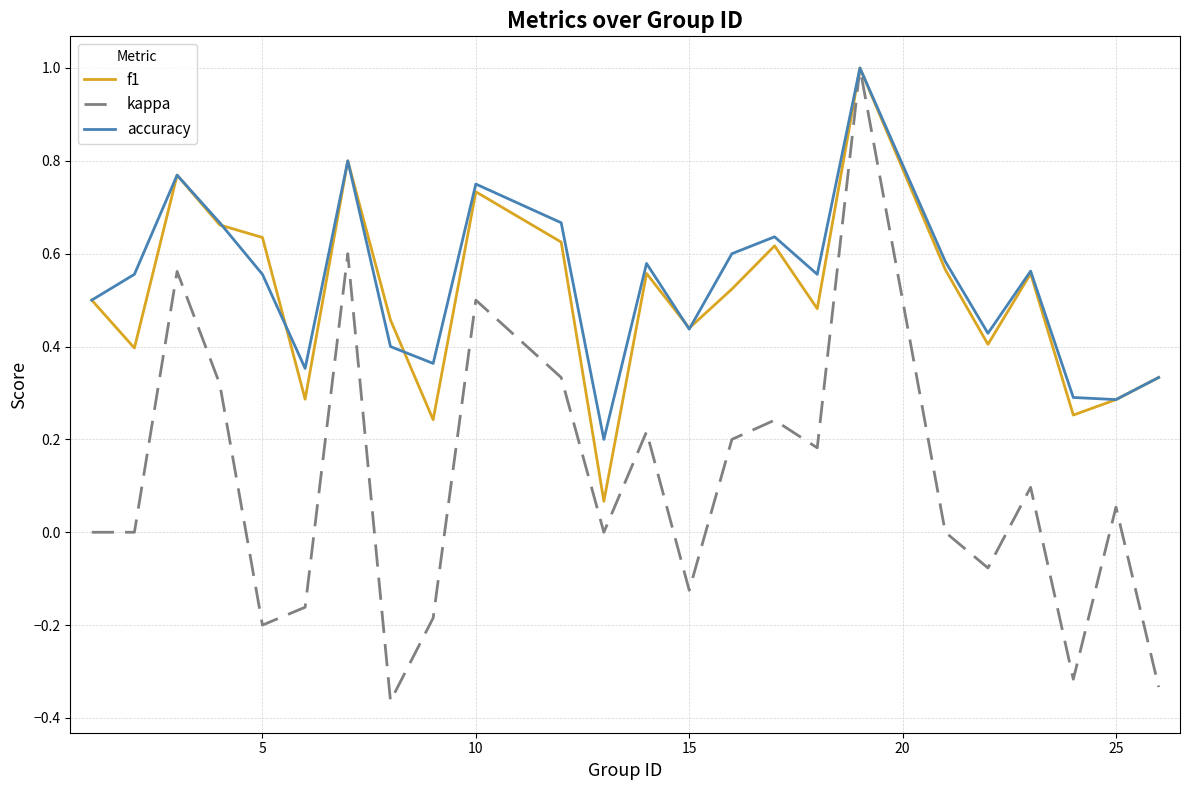

What is the maximum value for f1?

1.0